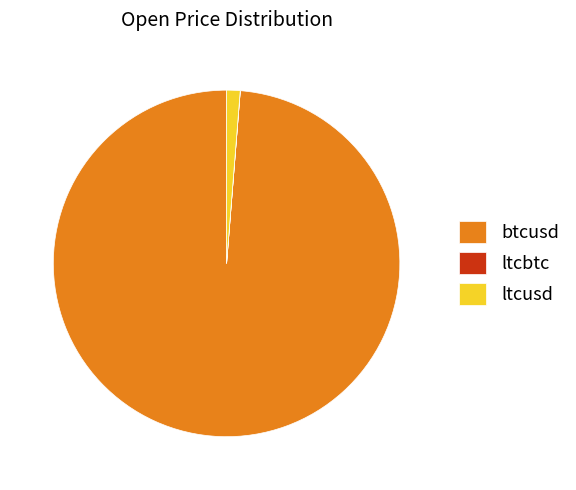

Is ltcusd the majority of the pie?

No